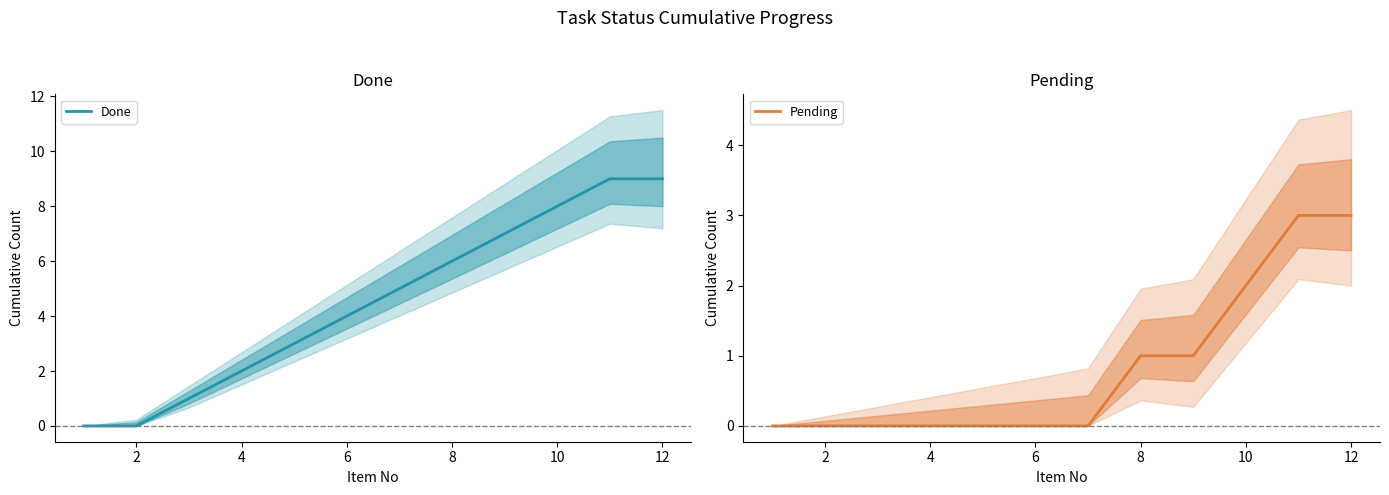

What is the greatest value displayed?

9